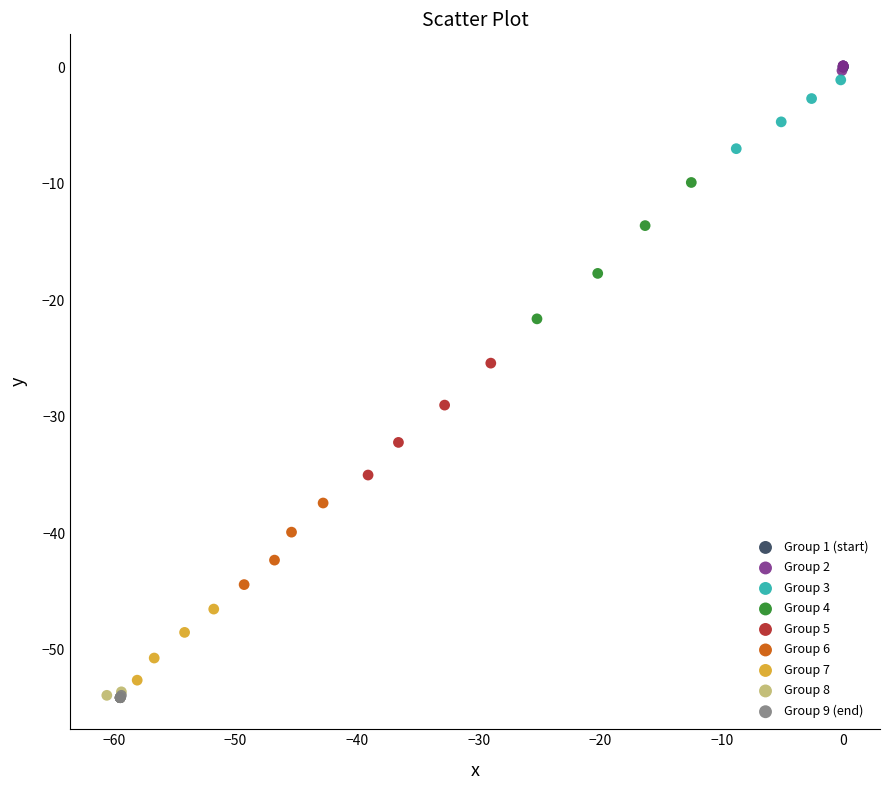

Which series has the widest spread of Y values?

Group 4